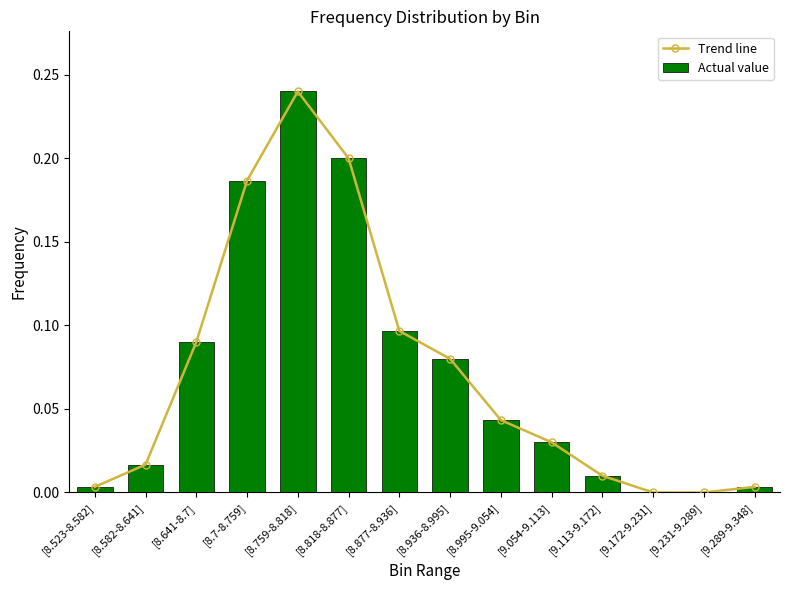

Are the bars horizontal?

No